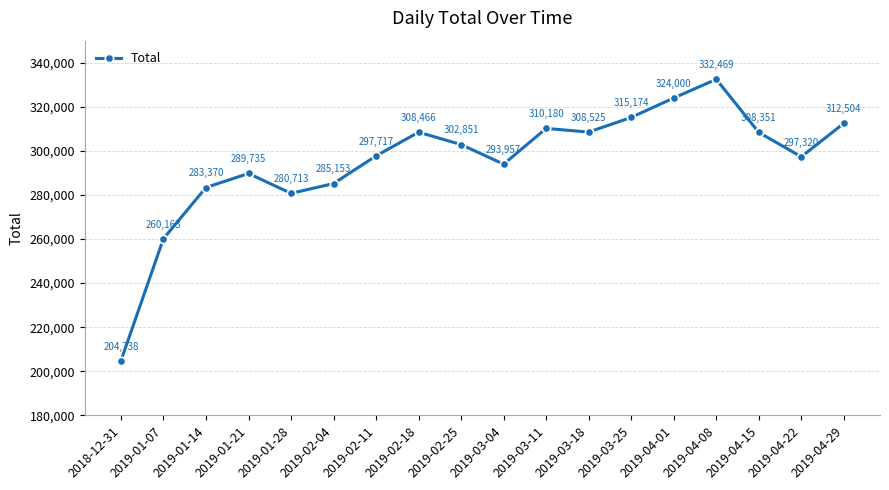

At which label does the data first exceed 302851?

2019-02-18